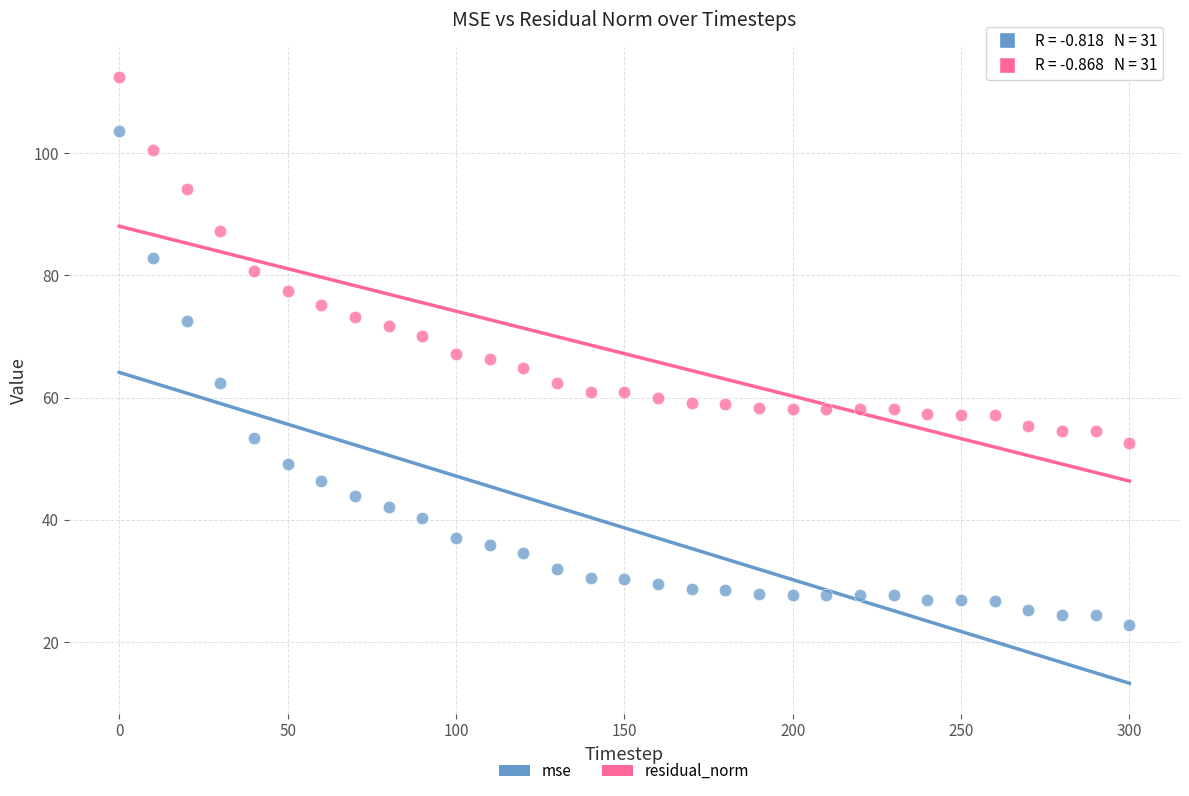

Across all data points, what is the range of Y values (max minus min)?

89.7